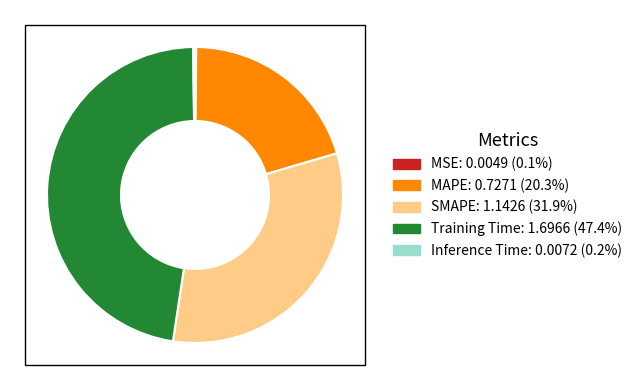

Which slice is the largest?

Training Time